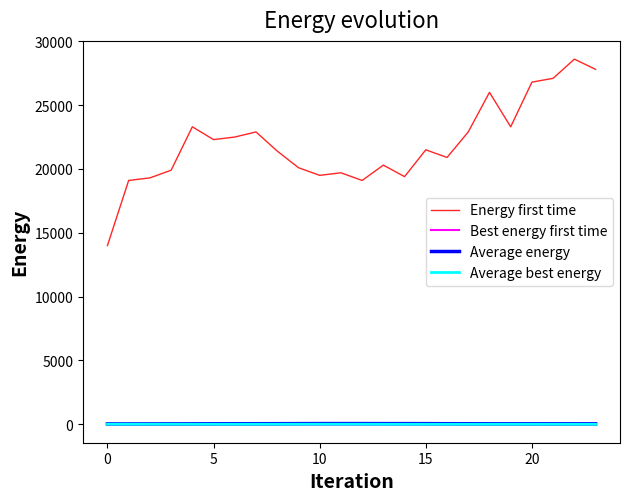

Which series has the widest spread of values?

Energy first time